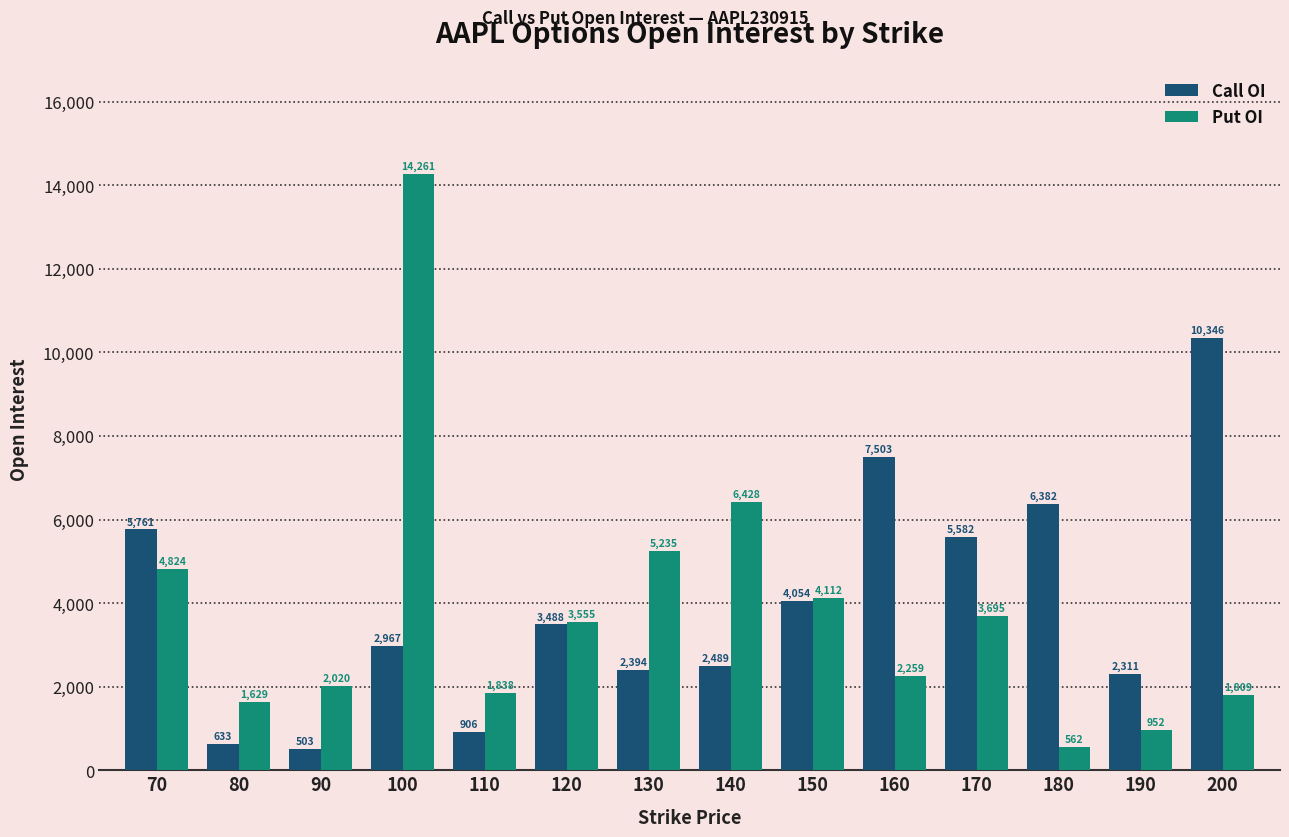

Are the bars horizontal?

No